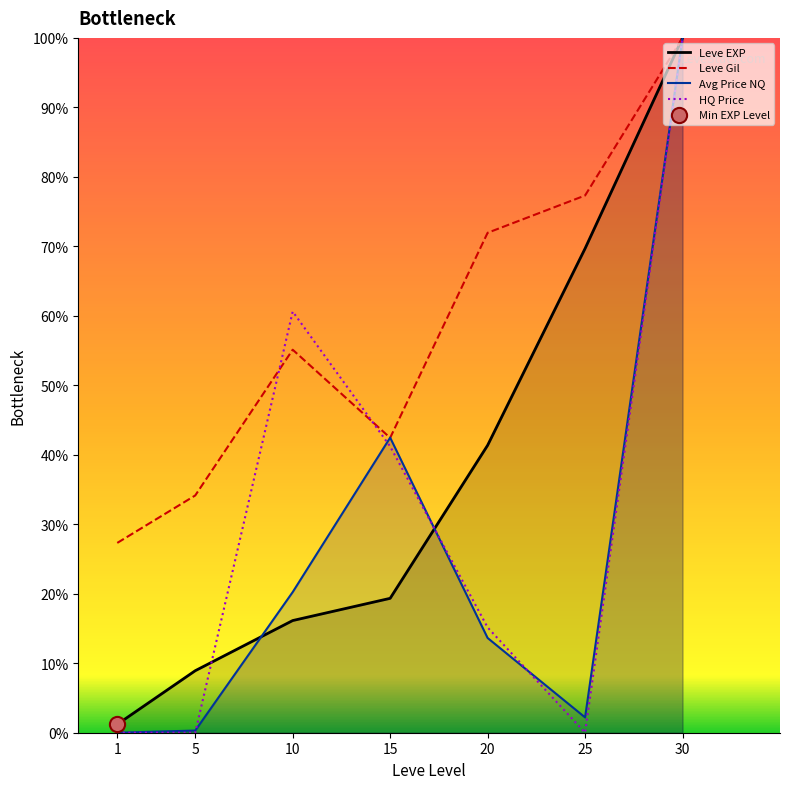

At how many categories does at least one series exceed 51?

4